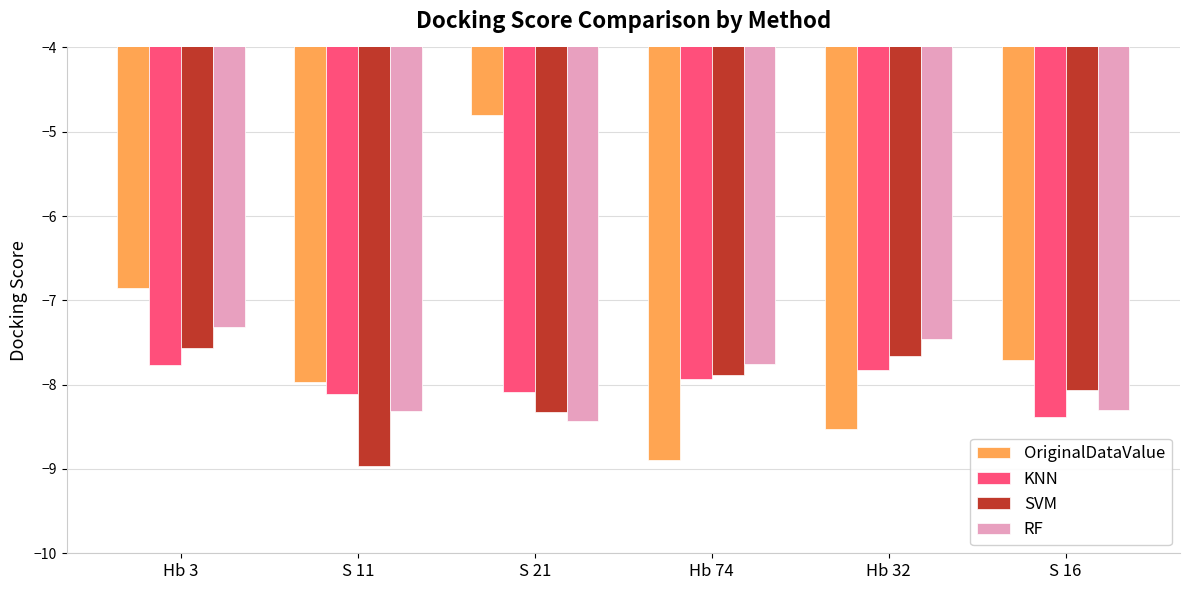

Read the OriginalDataValue value at Hb 32.

-8.5